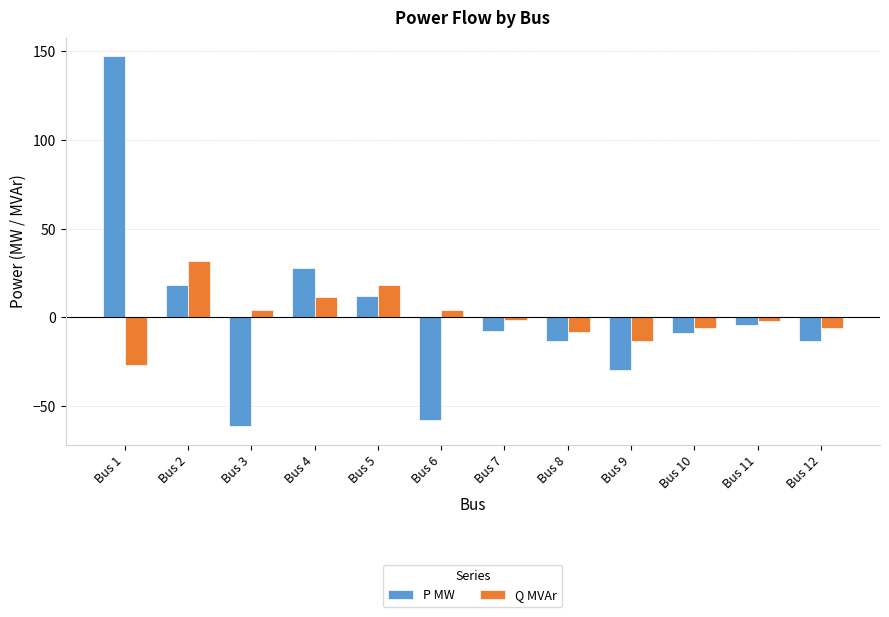

The value of P MW at Bus 6 is -11.9. True or false?

False